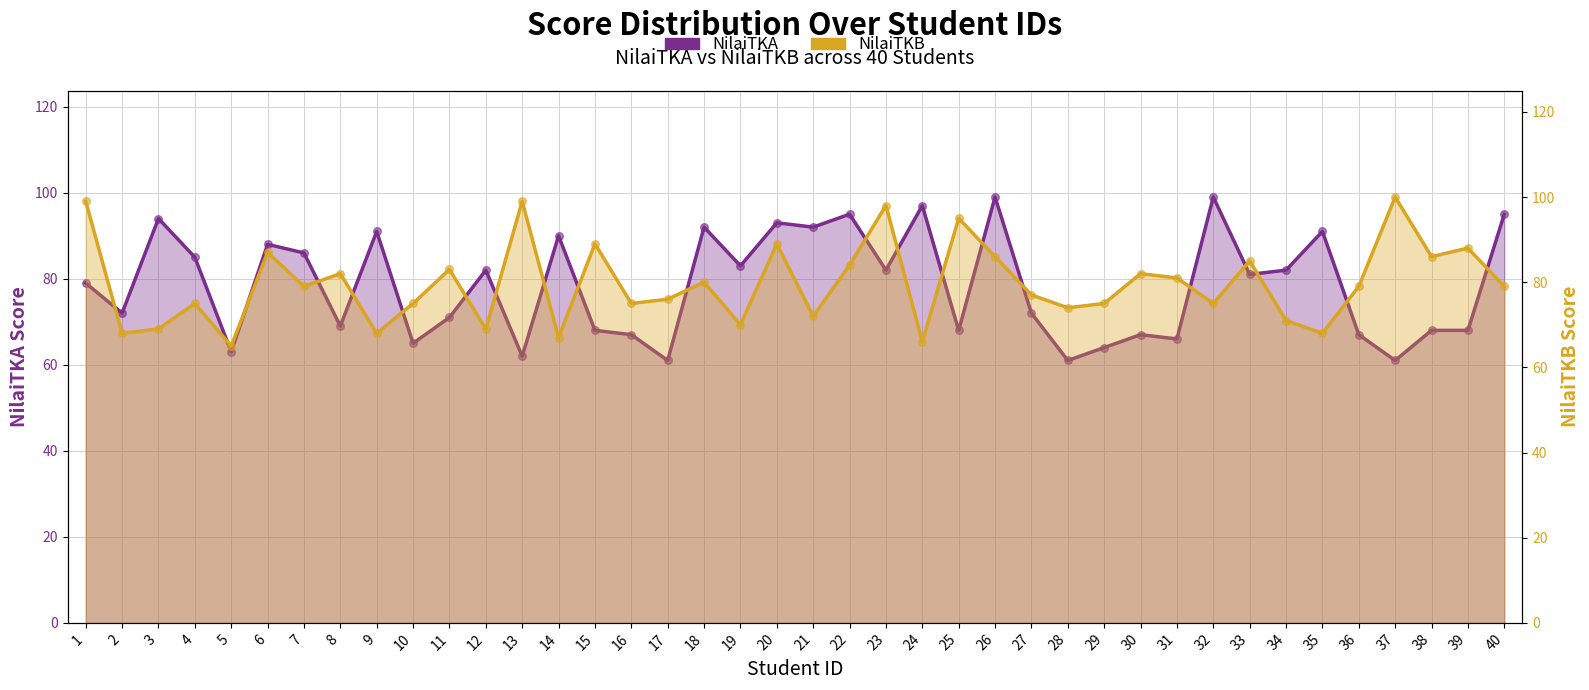

Is the value of NilaiTKB at 12 greater than the value of NilaiTKA at 11?

No